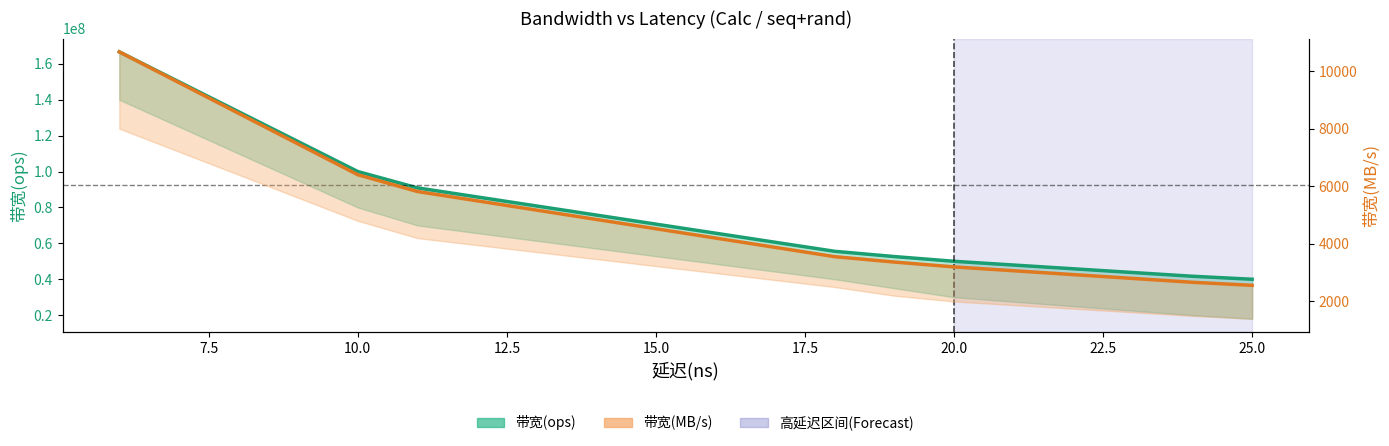

Which series changed the most between 10.0 and 20.0?

带宽(ops)